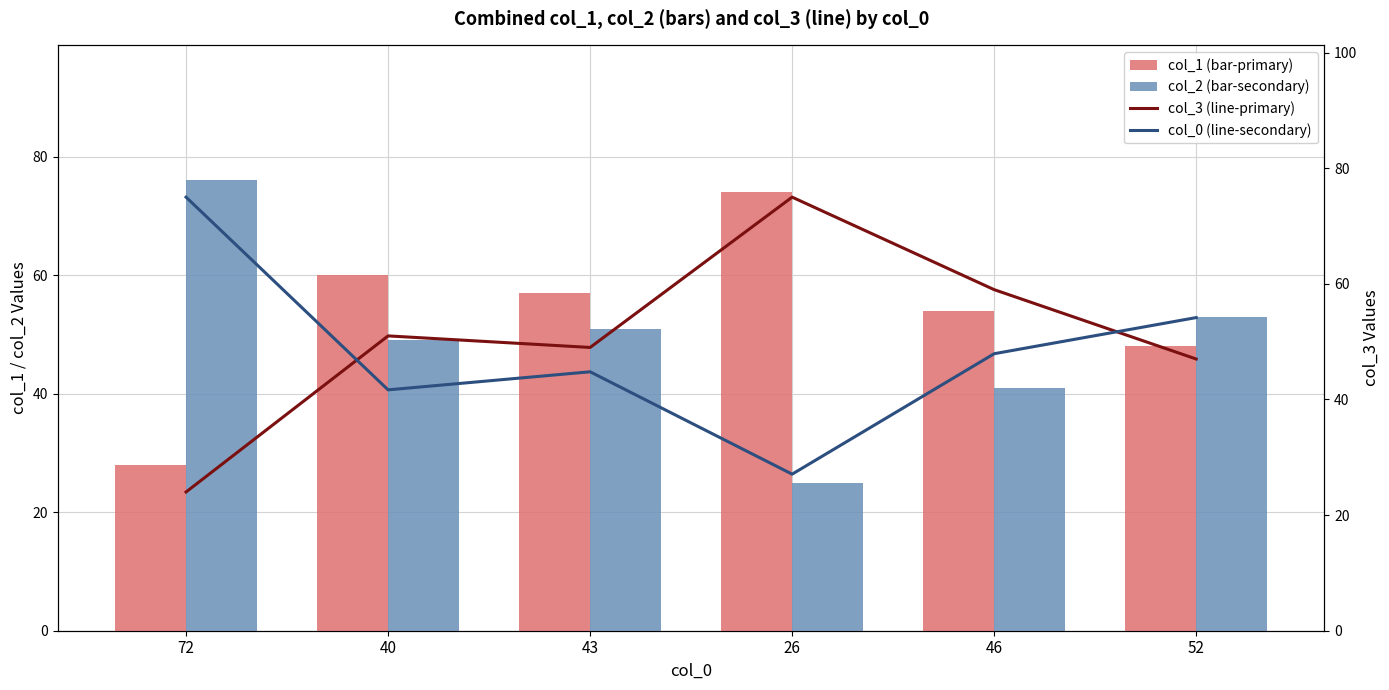

The value of col_1 (bar-primary) at 46 is 54.0. True or false?

True